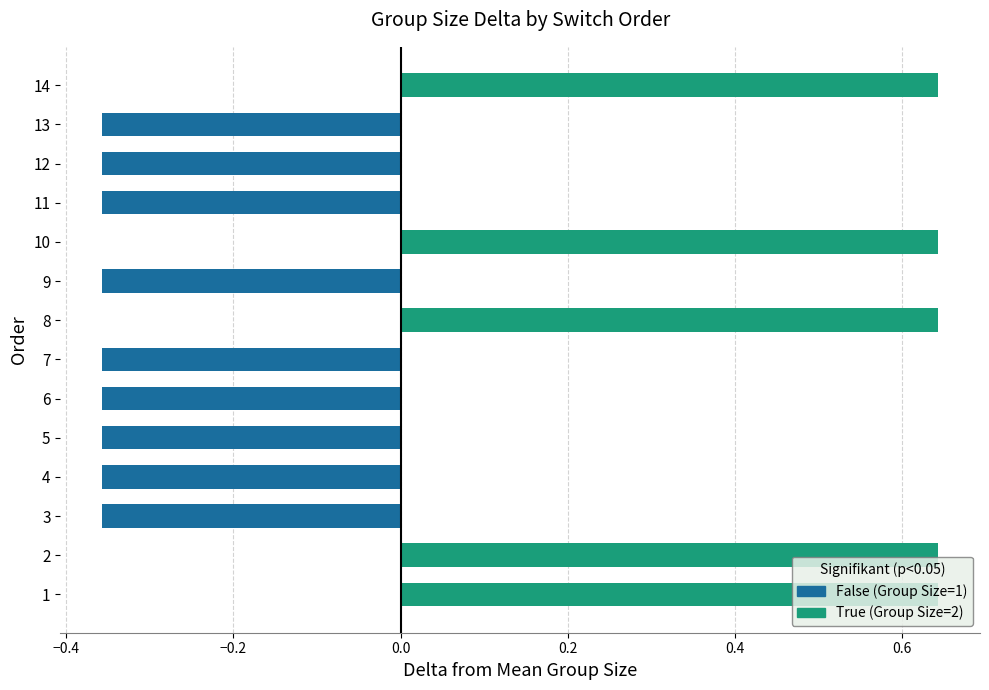

What is the change in value from 2 to 9?

-1